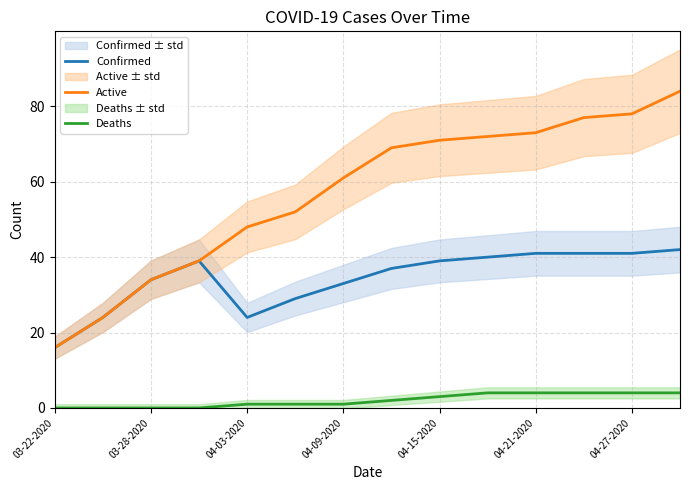

Reading left to right, list all the values displayed in this chart.

Confirmed: 16	24	34	39	24	29	33	37	39	40	41	41	41	42
Active: 16	24	34	39	48	52	61	69	71	72	73	77	78	84
Deaths: 0	0	0	0	1	1	1	2	3	4	4	4	4	4